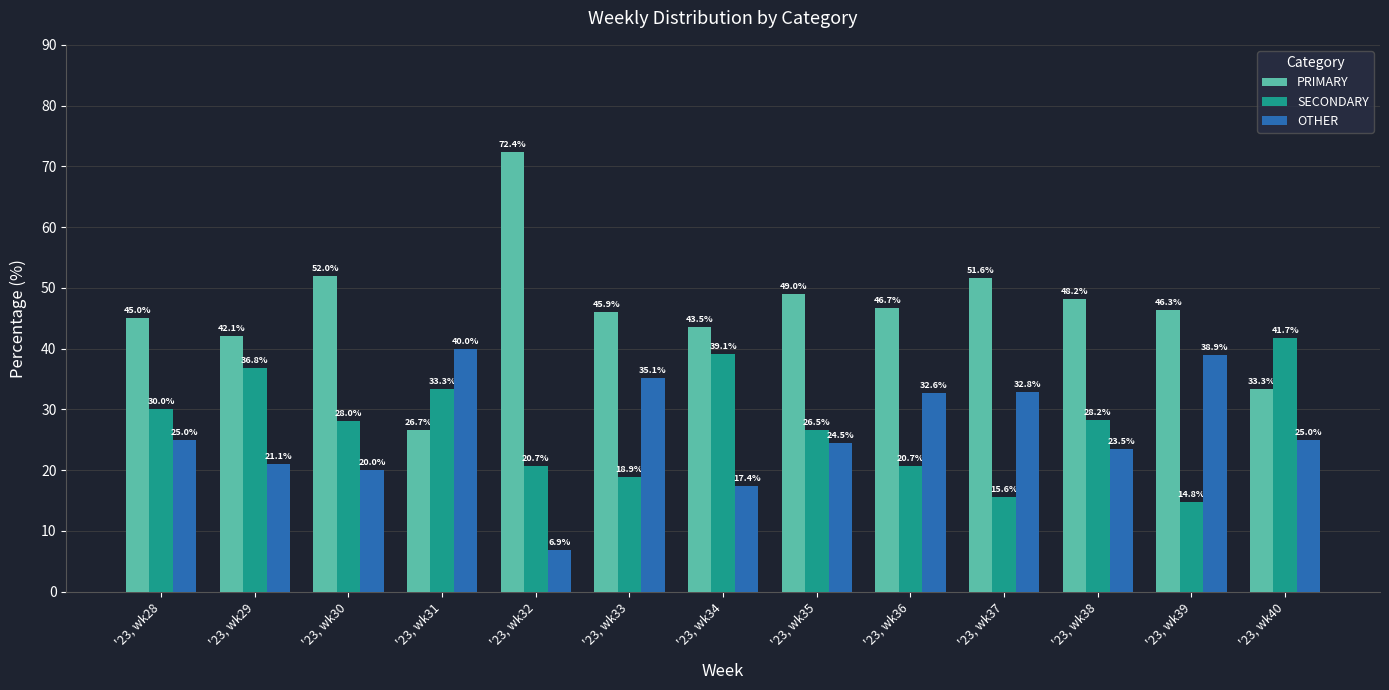

Reading left to right, transcribe all the data shown in this chart.

PRIMARY: 45.0	42.1	52.0	26.7	72.4	45.9	43.5	49.0	46.7	51.6	48.2	46.3	33.3
SECONDARY: 30.0	36.8	28.0	33.3	20.7	18.9	39.1	26.5	20.7	15.6	28.2	14.8	41.7
OTHER: 25.0	21.1	20.0	40.0	6.9	35.1	17.4	24.5	32.6	32.8	23.5	38.9	25.0